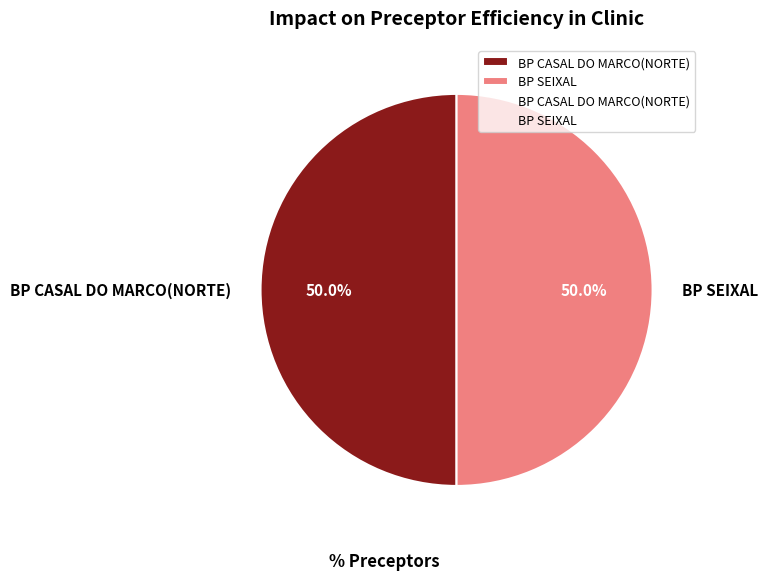

To the nearest percent, what is the average slice percentage?

50%